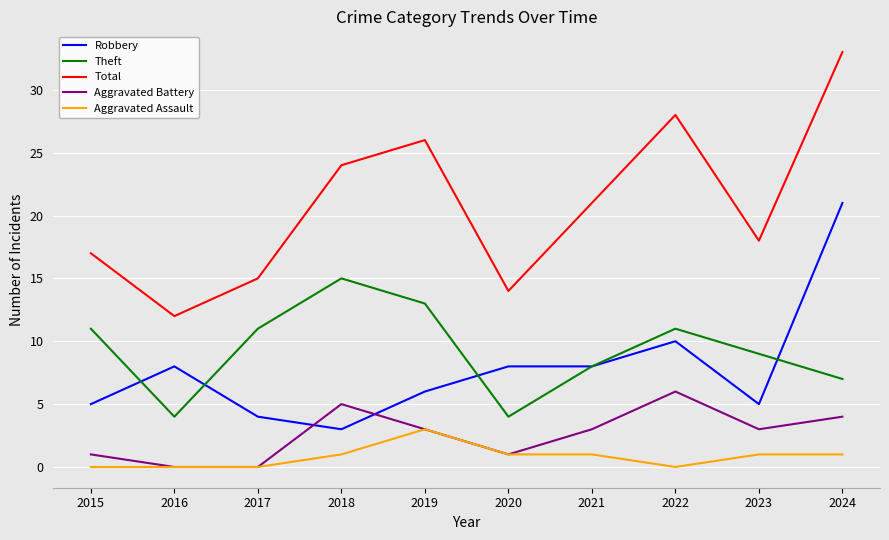

At which category is the sum across all series the highest?

2024